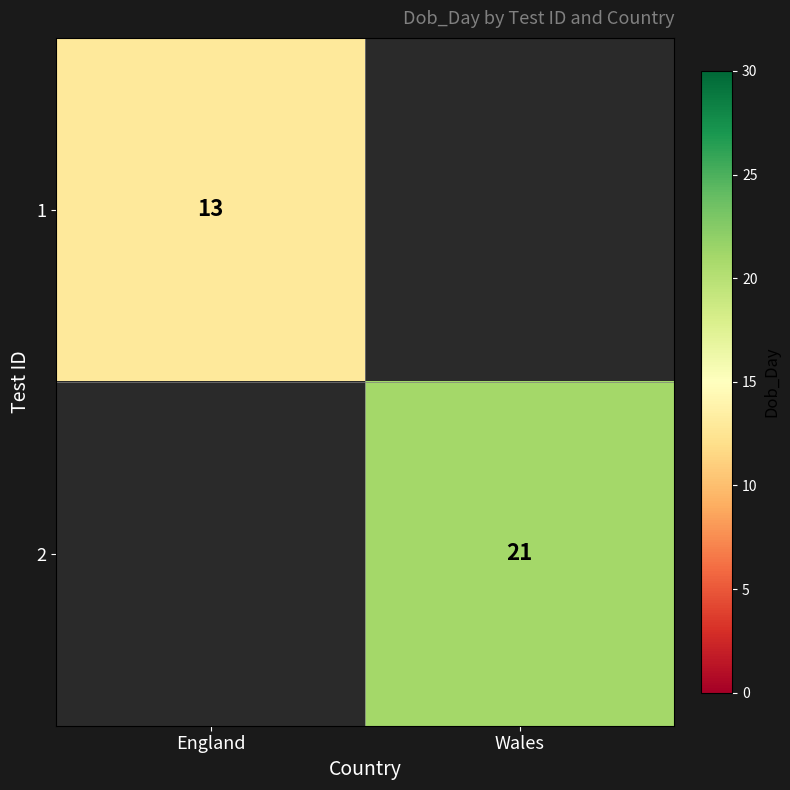

Count the number of data series in this chart.

2